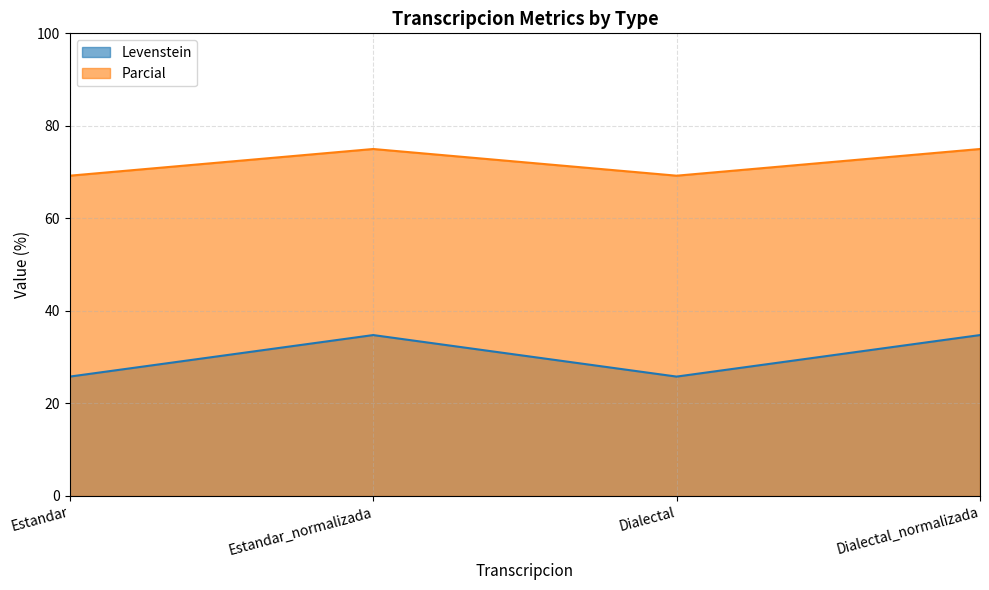

At which category is the sum across all series the highest?

Estandar_normalizada